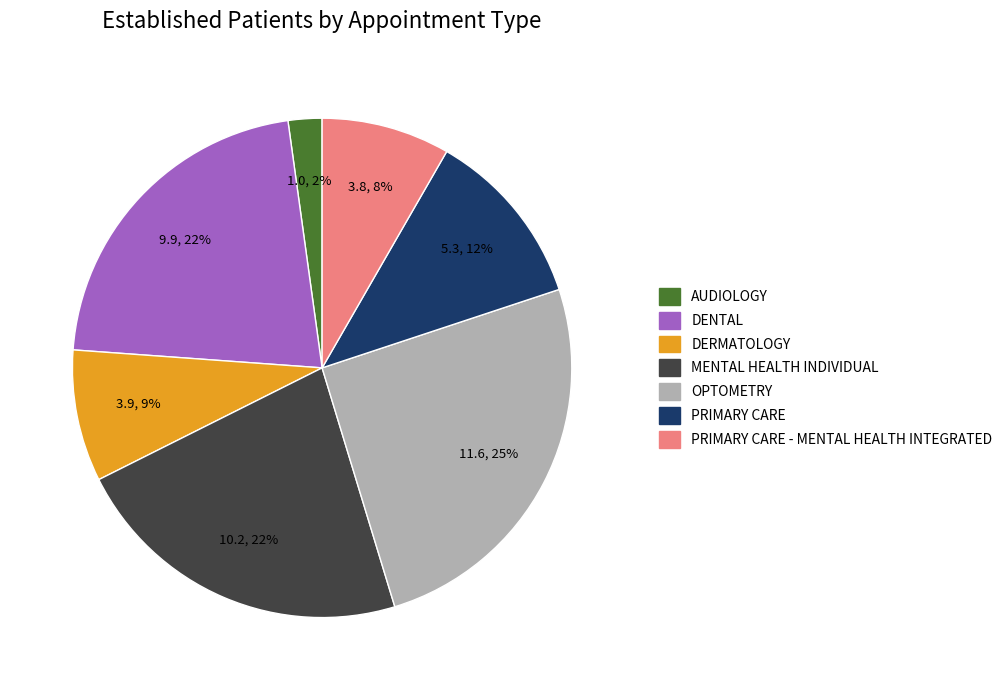

To the nearest percent, what is the difference between the largest and smallest slice percentages?

23%